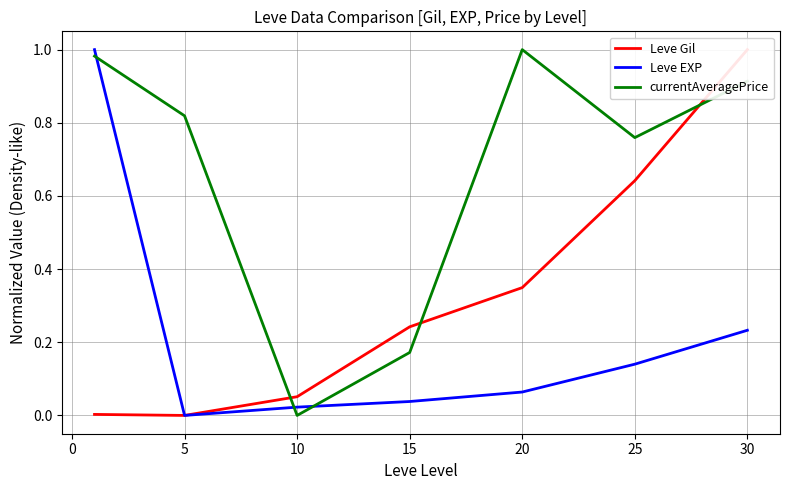

The value of currentAveragePrice at 10 is 0.0. True or false?

True